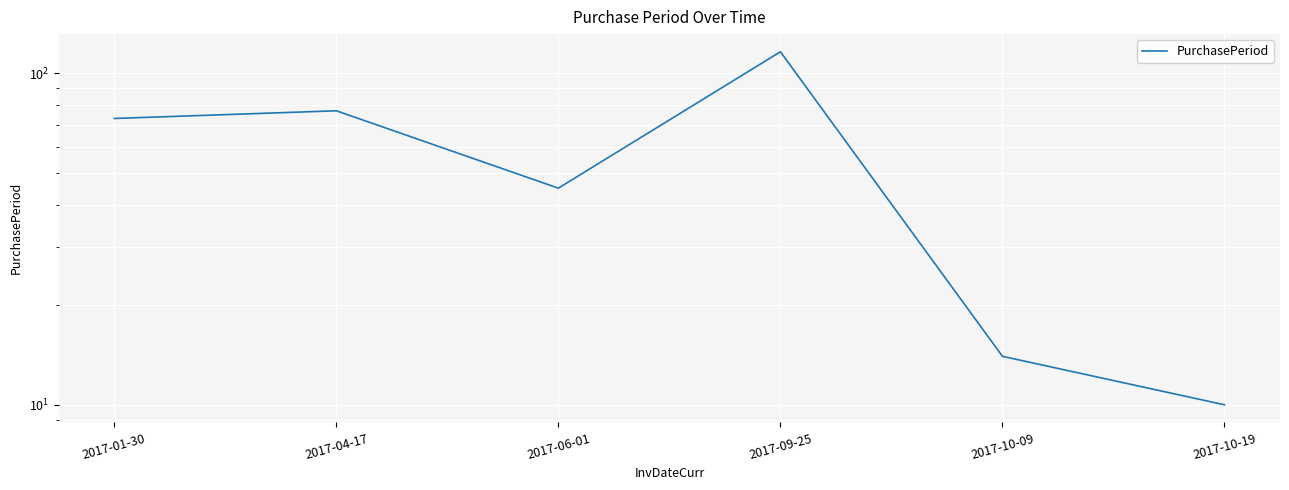

Where is the data nearest to the value 63?

2017-01-30